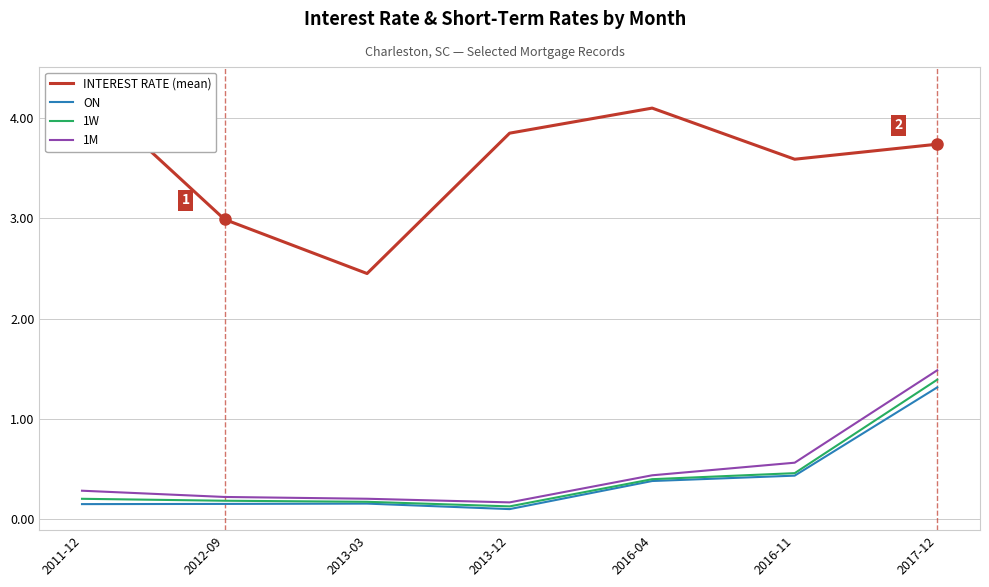

Between 2011-12 and 2016-11, which series saw the biggest shift?

INTEREST RATE (mean)